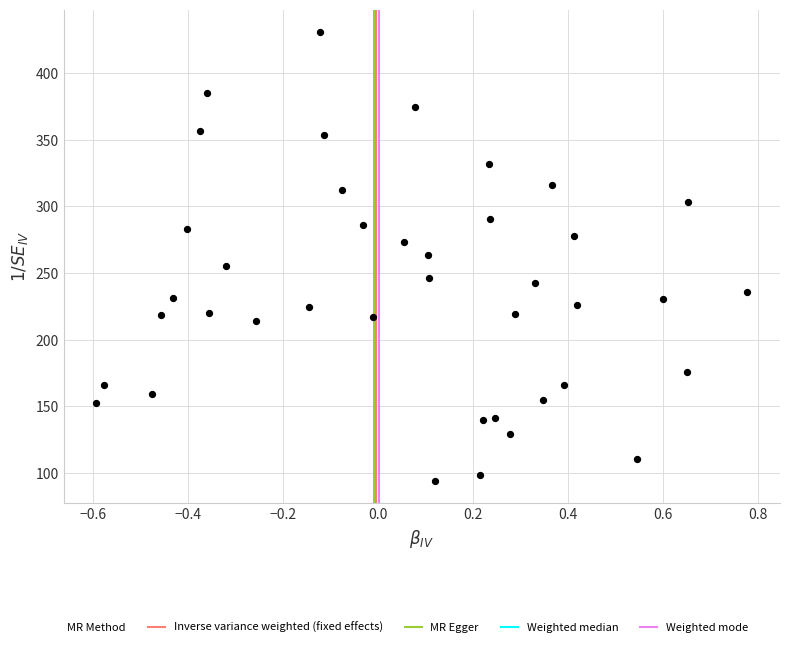

What is the range of X values (max minus min)?

1.4